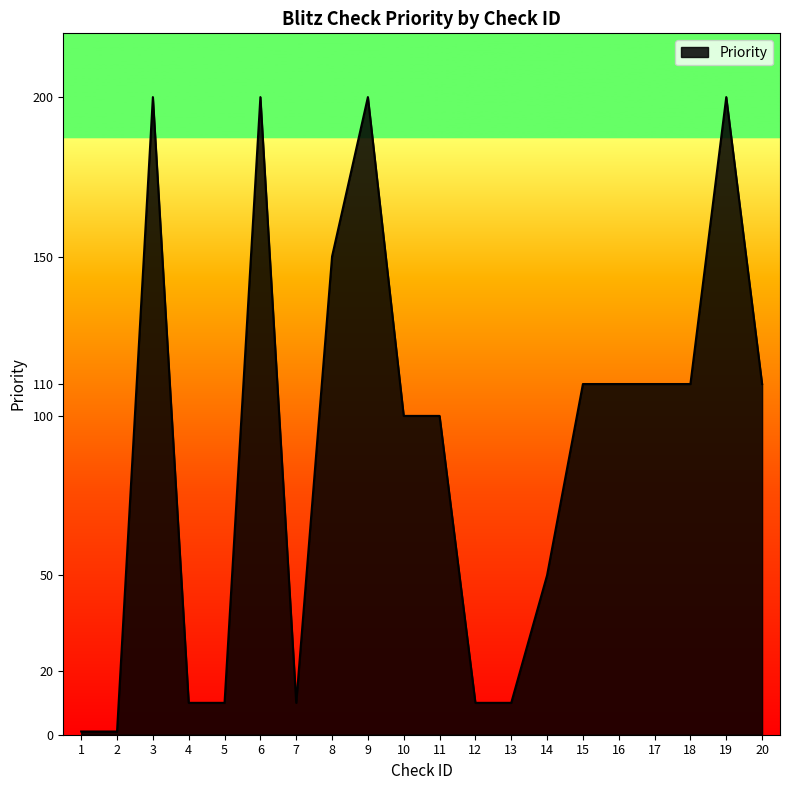

The value at 15 is 170. True or false?

False